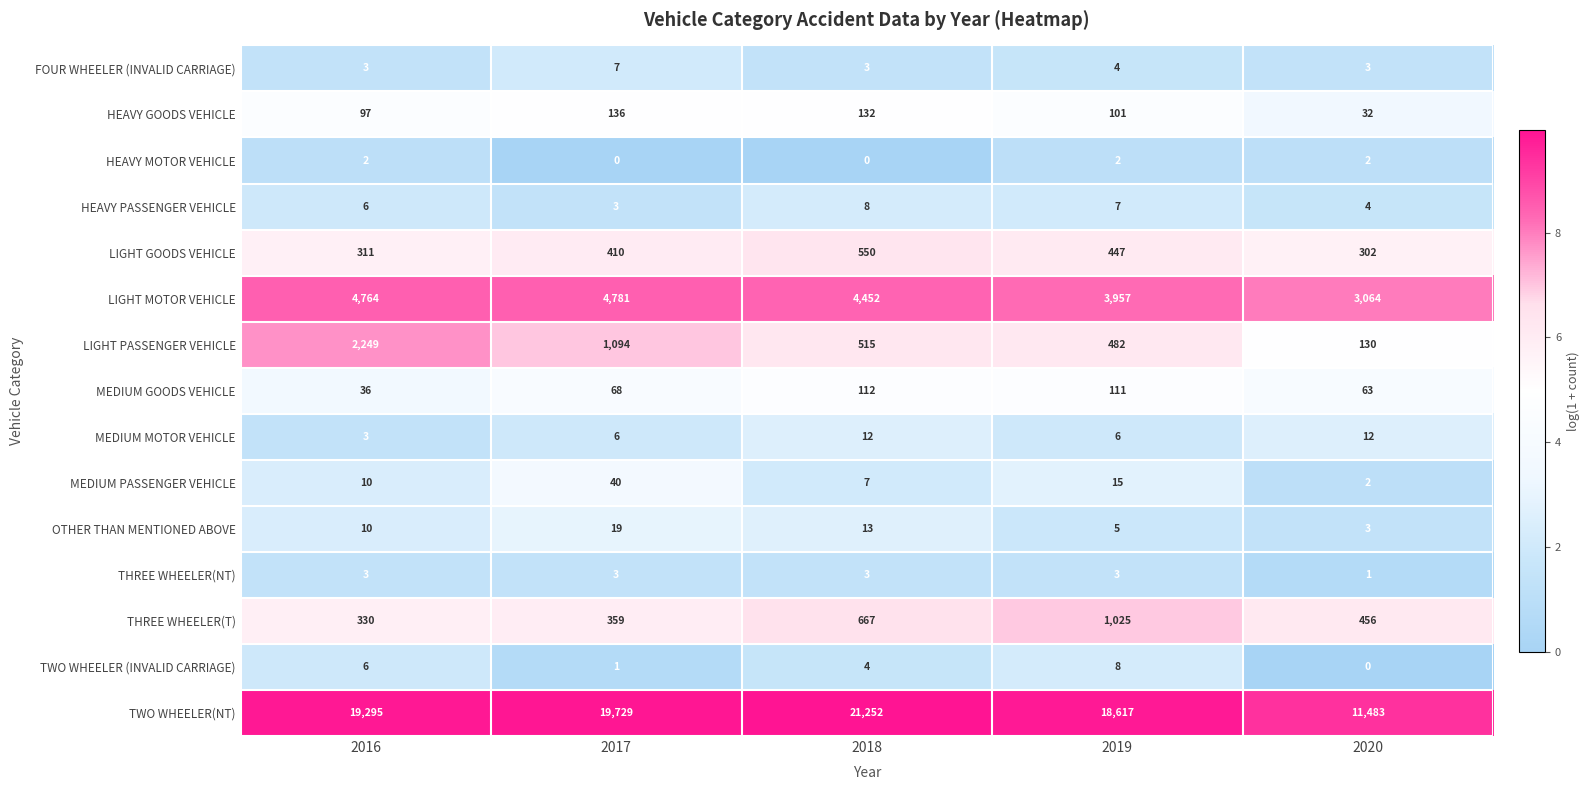

Rank the categories by LIGHT GOODS VEHICLE value from highest to lowest.

2018, 2019, 2017, 2016, 2020